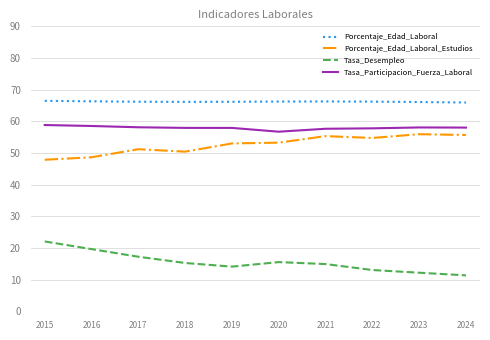

What is the difference between the highest and lowest values at 2024?

54.6